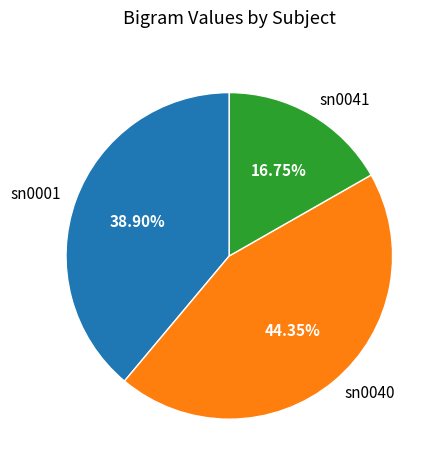

How much of the chart is everything except sn0001?

61.1%